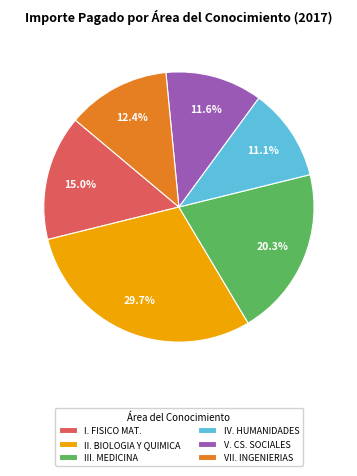

Rank the categories by value from lowest to highest.

IV. HUMANIDADES, V. CS. SOCIALES, VII. INGENIERIAS, I. FISICO MAT., III. MEDICINA, II. BIOLOGIA Y QUIMICA